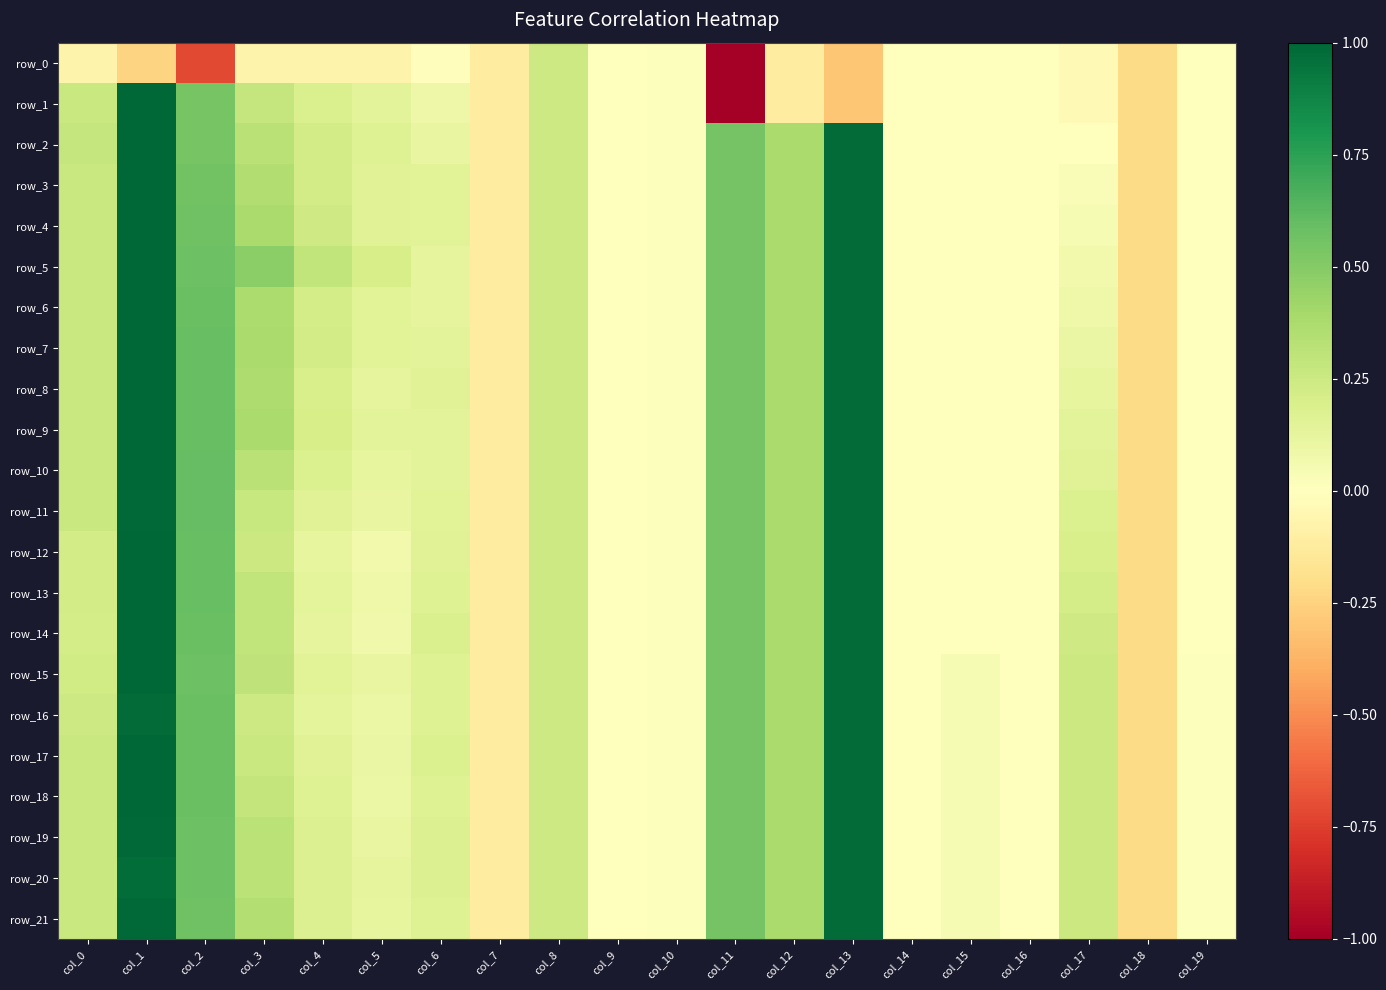

At how many categories does at least one series exceed -4?

20